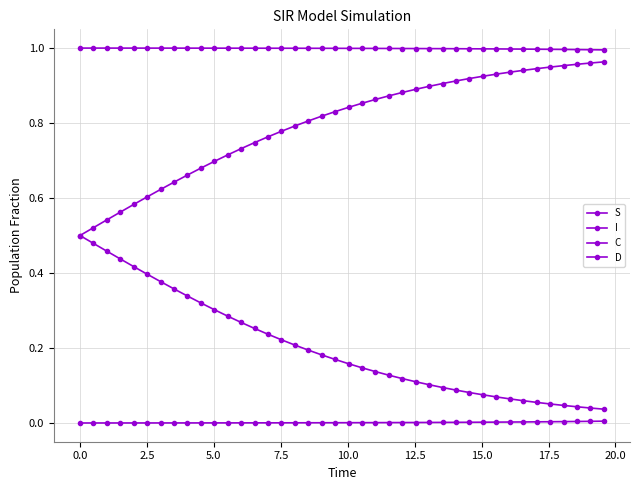

Which series has the largest total across all categories?

S